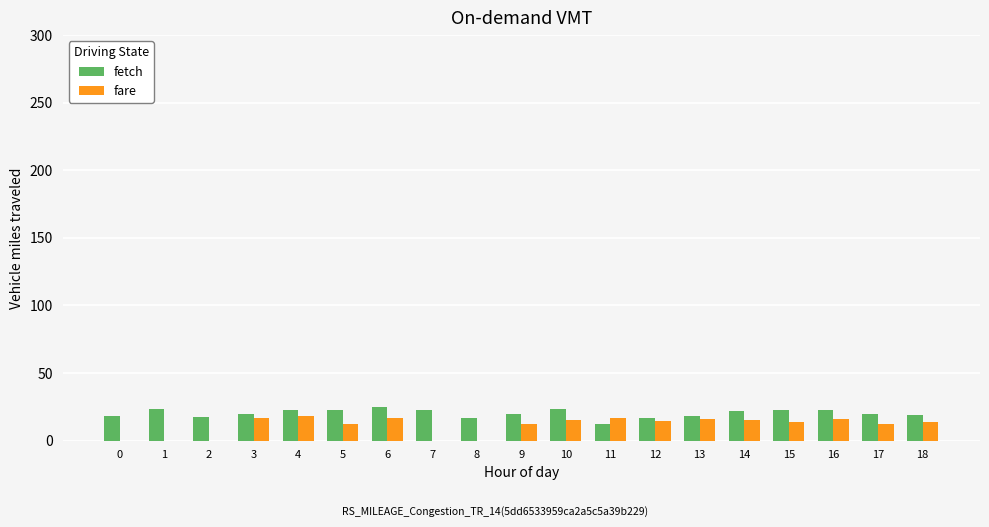

Which series has the widest spread of values?

fare